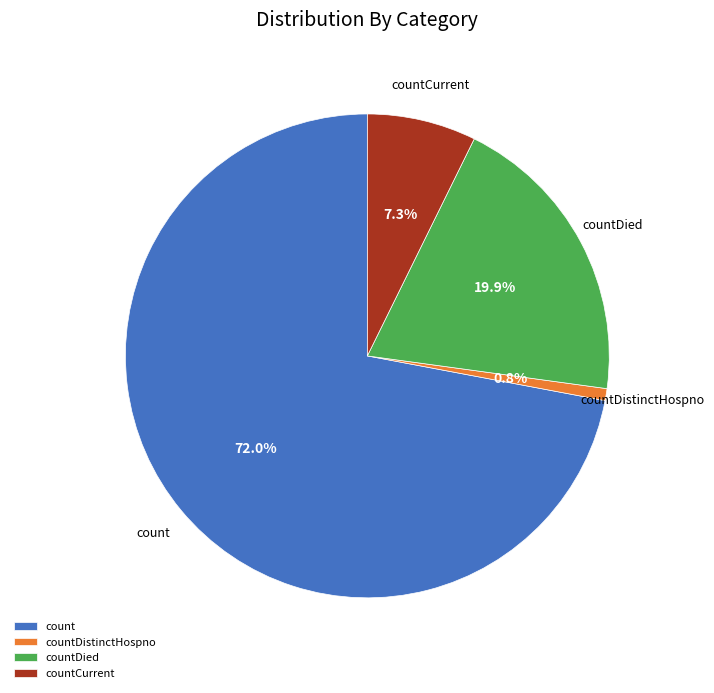

How many segments does this pie chart have?

4